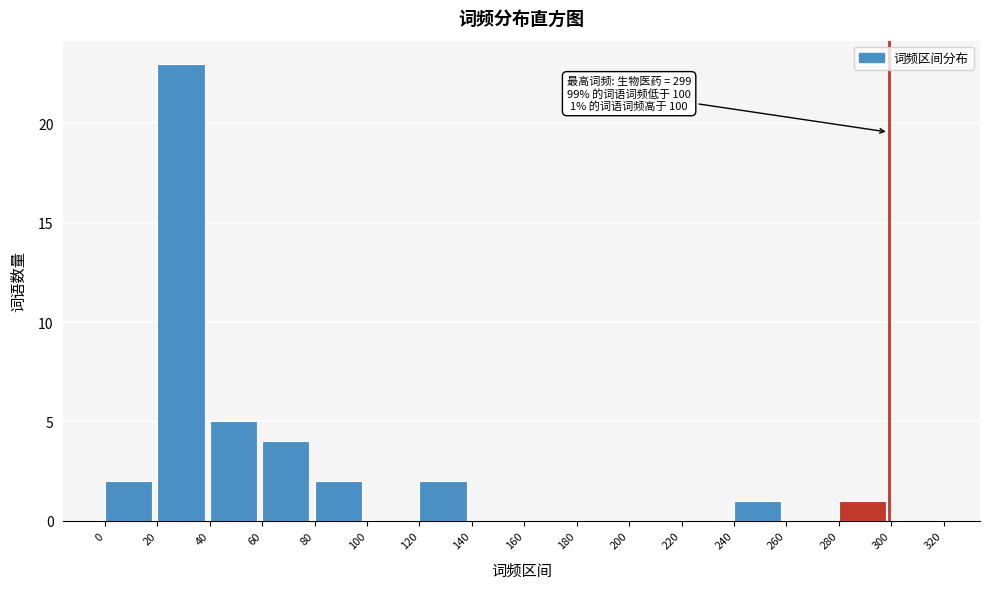

Which range on the x-axis has the tallest bar?

20 to 40